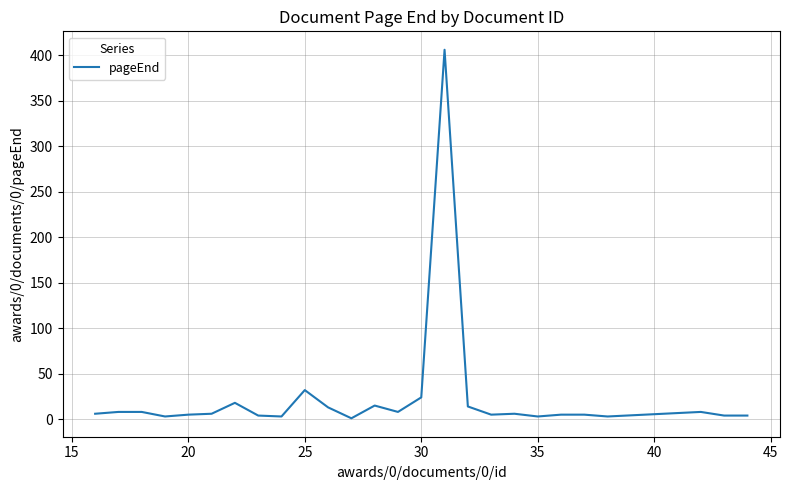

What is the difference between the maximum and minimum values?

405